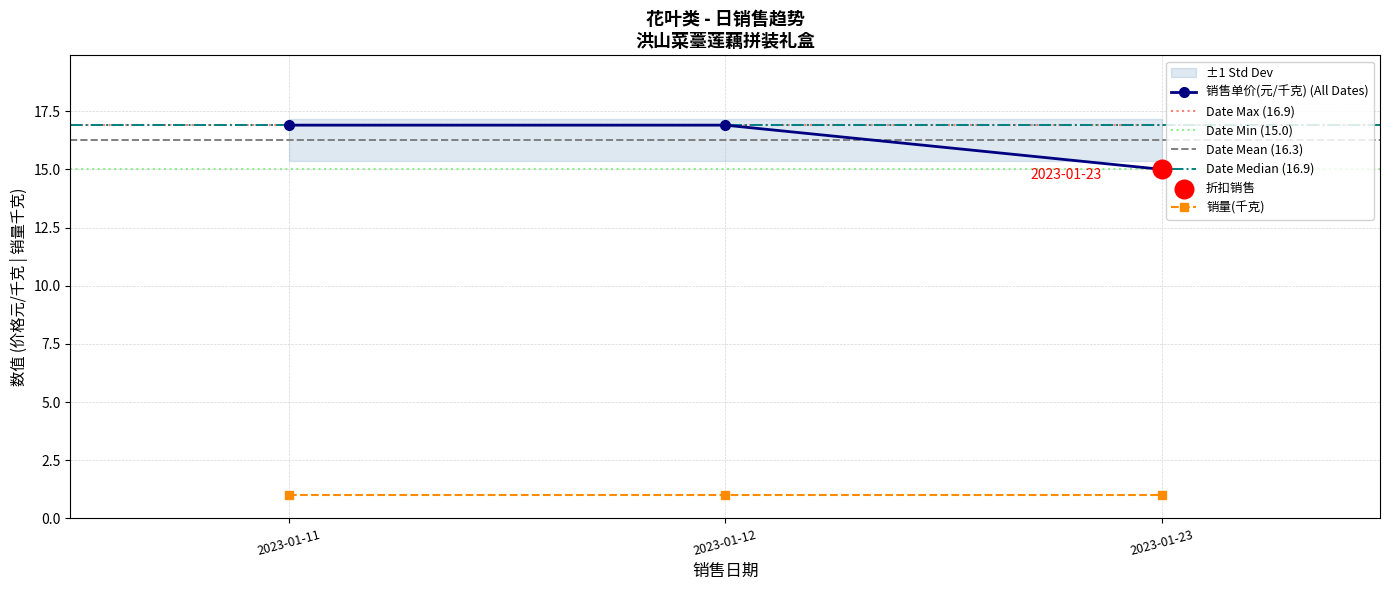

What is the ratio of the value at 2023-01-11 to the value at 2023-01-23?

1.1